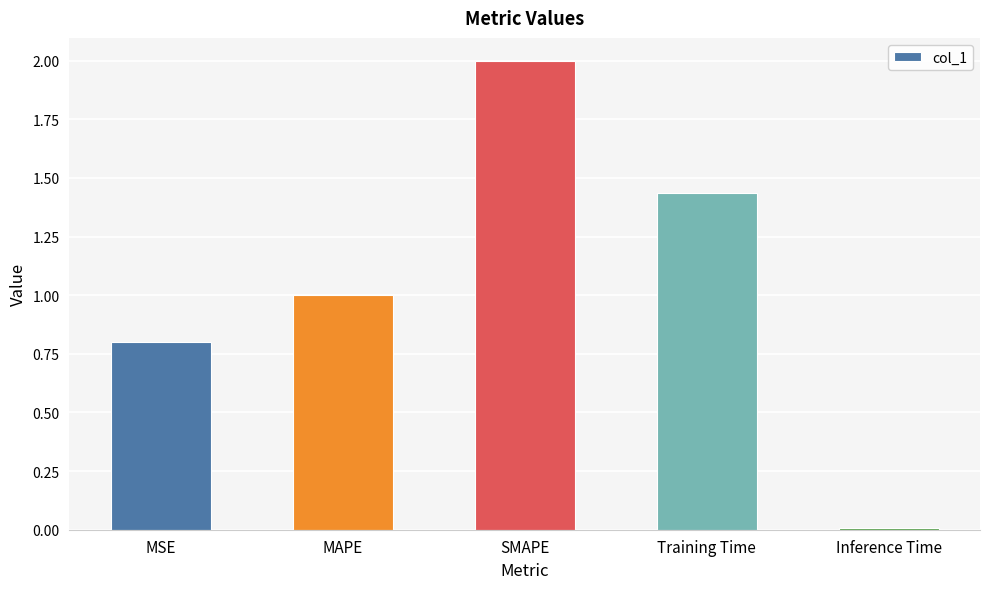

Count the number of categories in the chart.

5